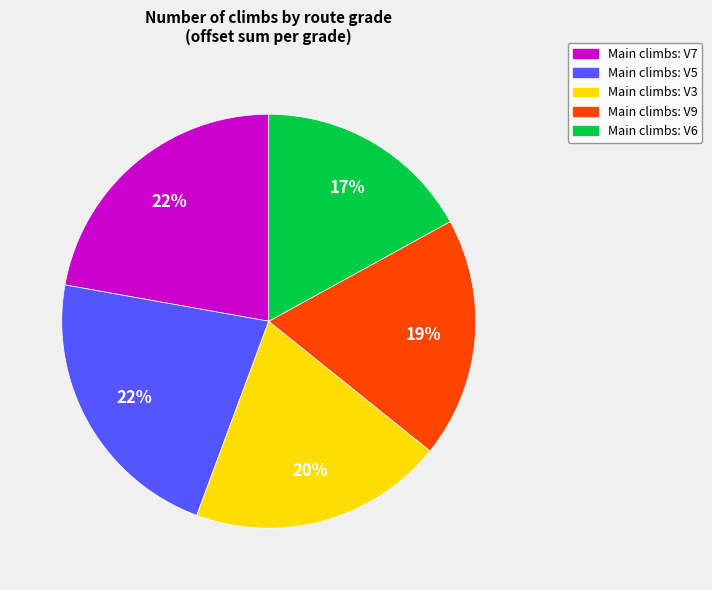

To the nearest percent, what is the average slice percentage?

20%